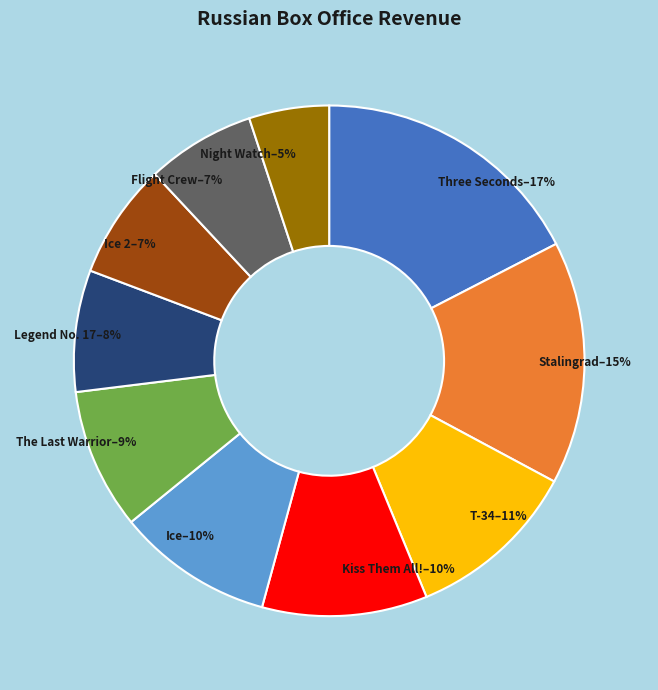

What percentage is the Ice 2 slice, to the nearest percent?

7%